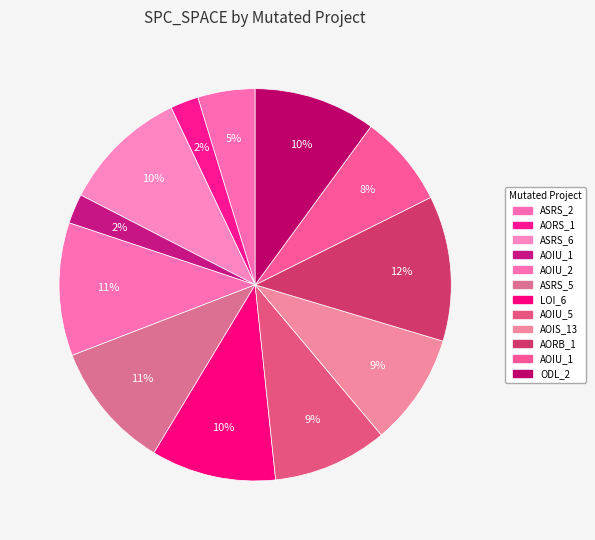

To the nearest percent, what is the average slice percentage?

8%